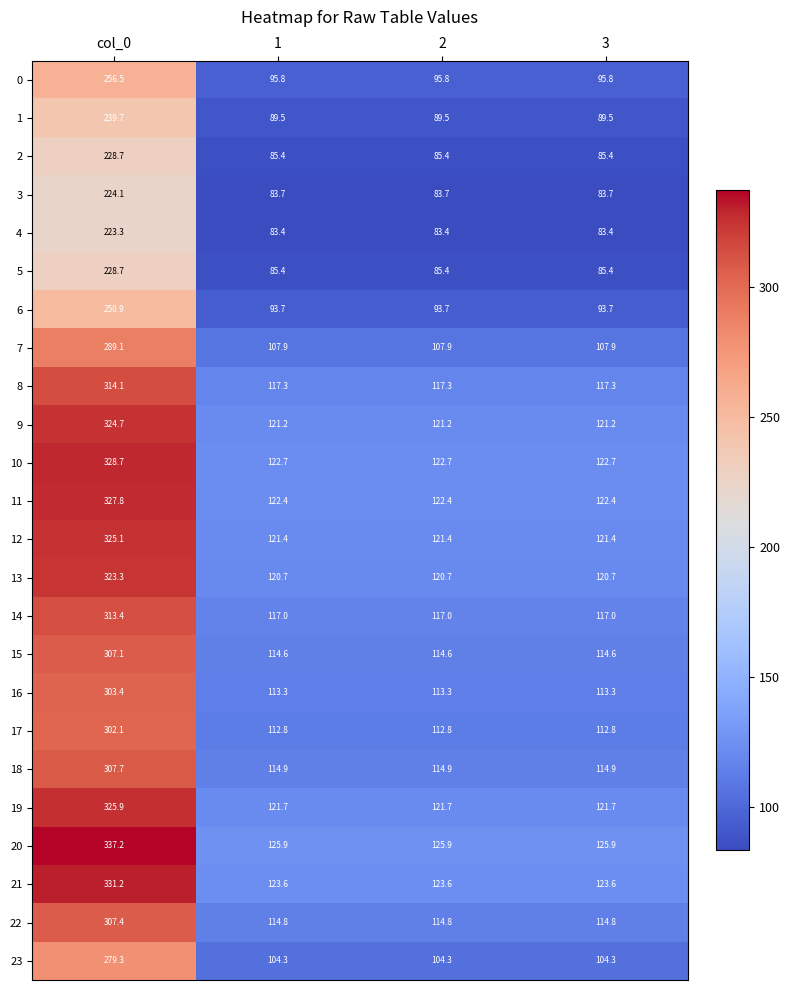

Is it true that 16 equals 113.3 at 3?

True